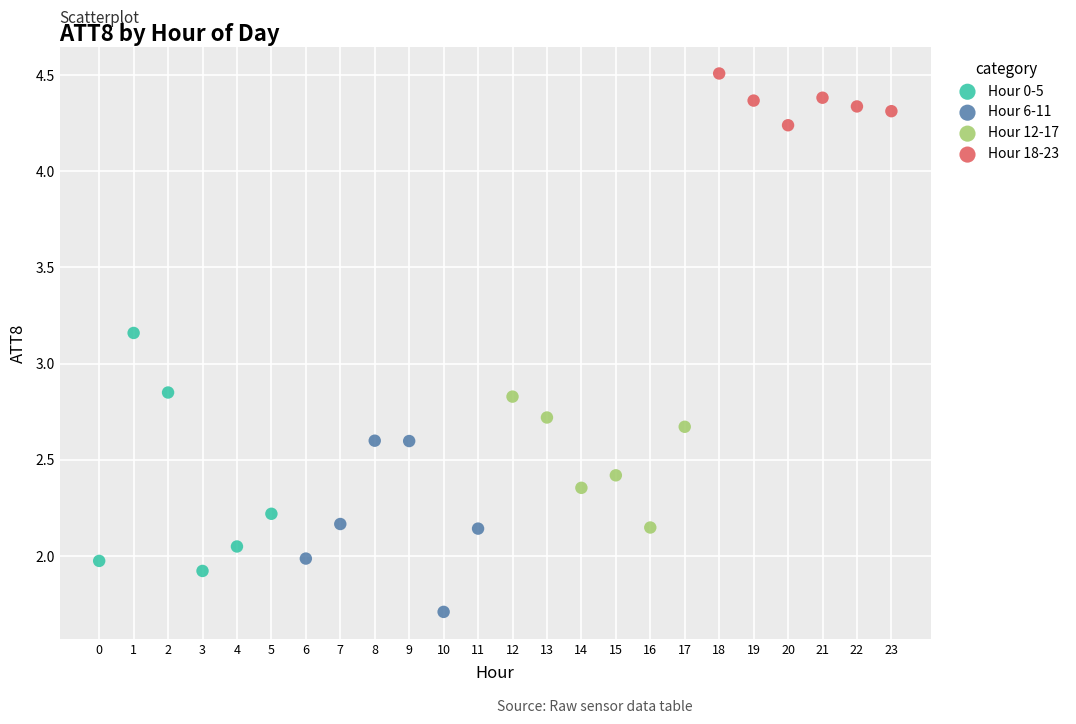

Which series contains the lowest Y value?

Hour 6-11